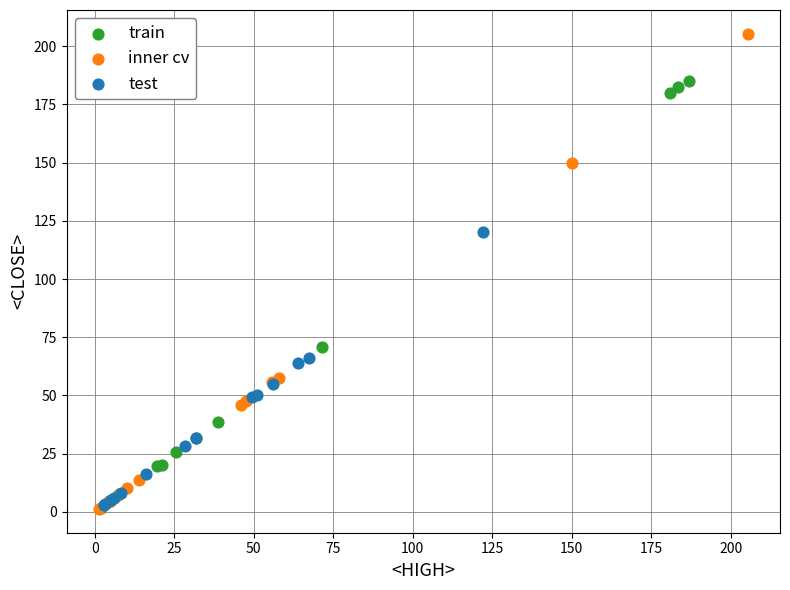

Which series has the largest Y range (max minus min)?

inner cv